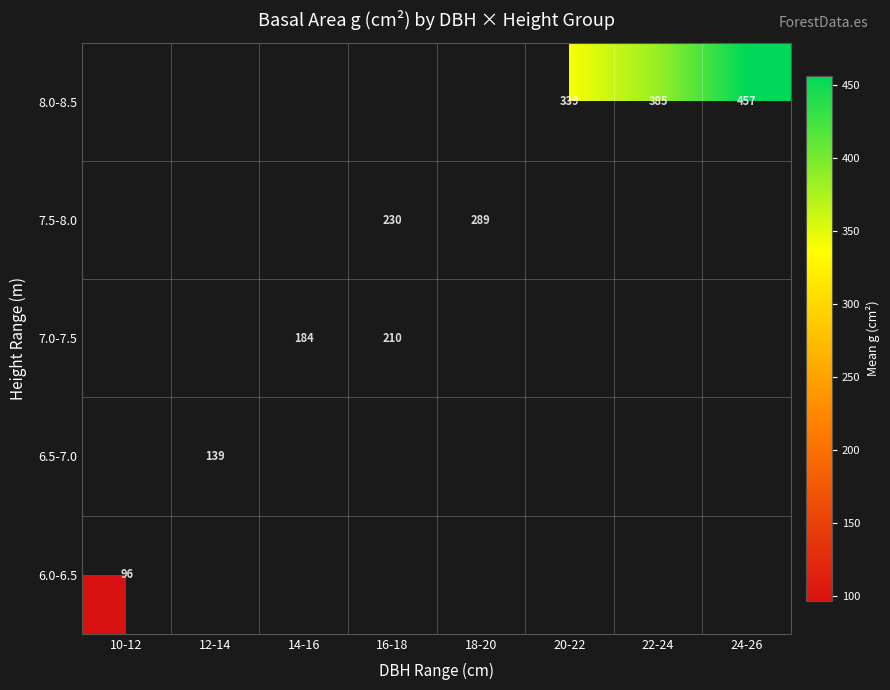

Which label corresponds to the largest value in the chart?

24-26